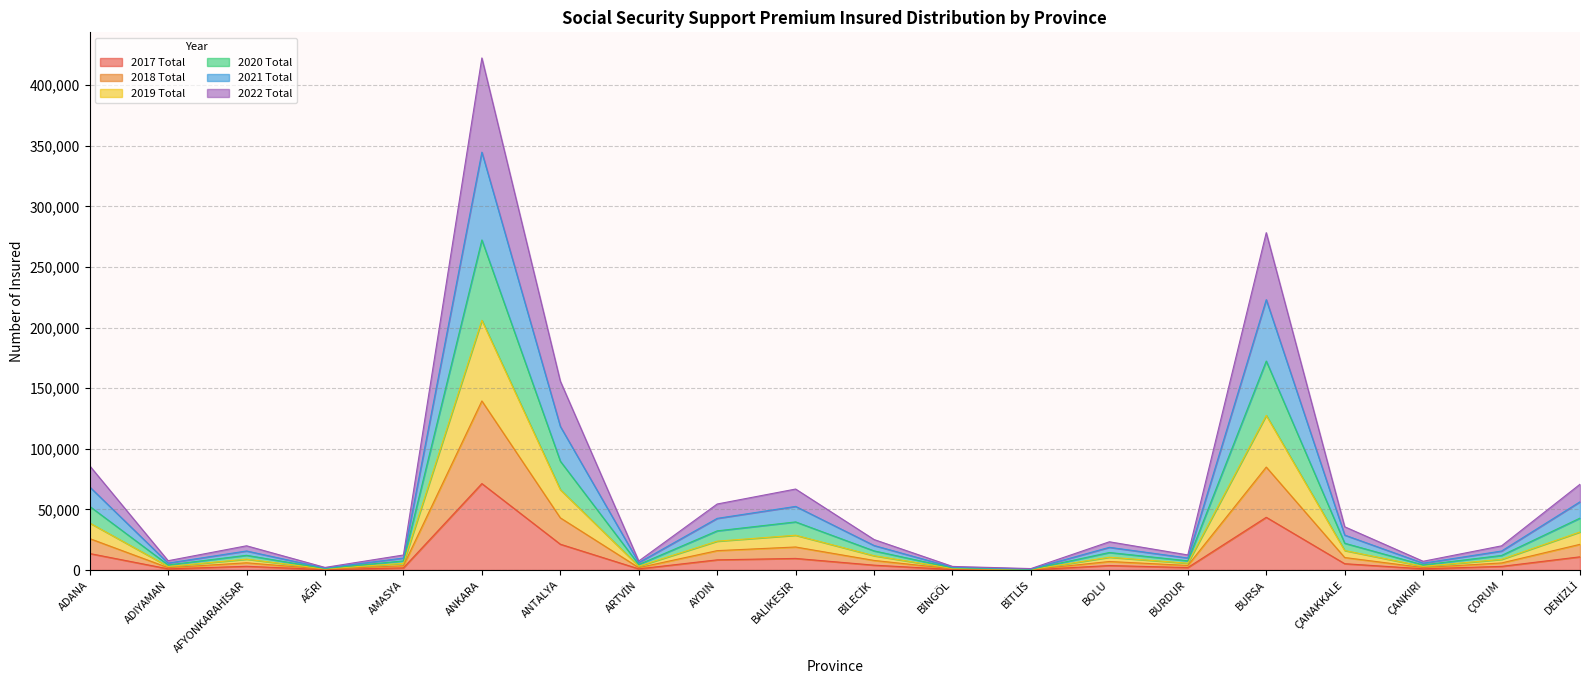

At which category does 2021 Total reach its first local peak?

AFYONKARAHİSAR